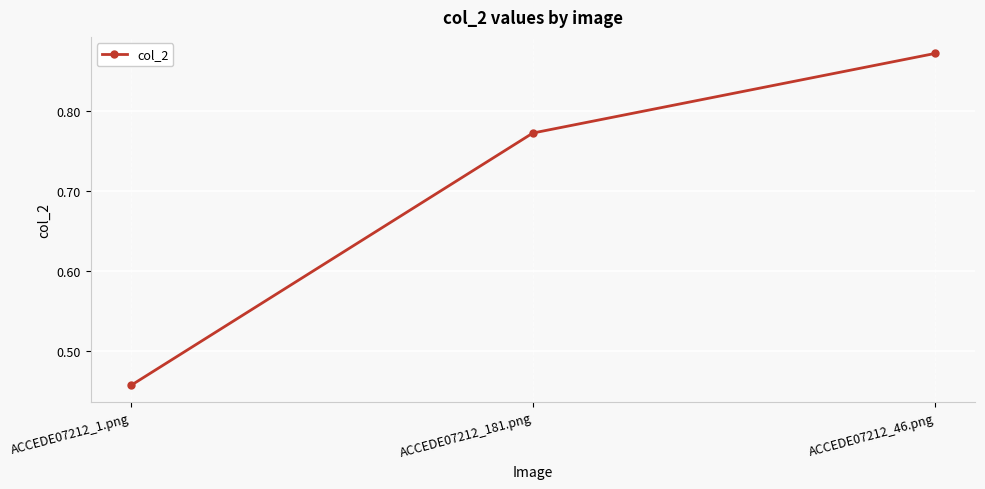

List the labels in order of value, smallest first.

ACCEDE07212_1.png, ACCEDE07212_181.png, ACCEDE07212_46.png